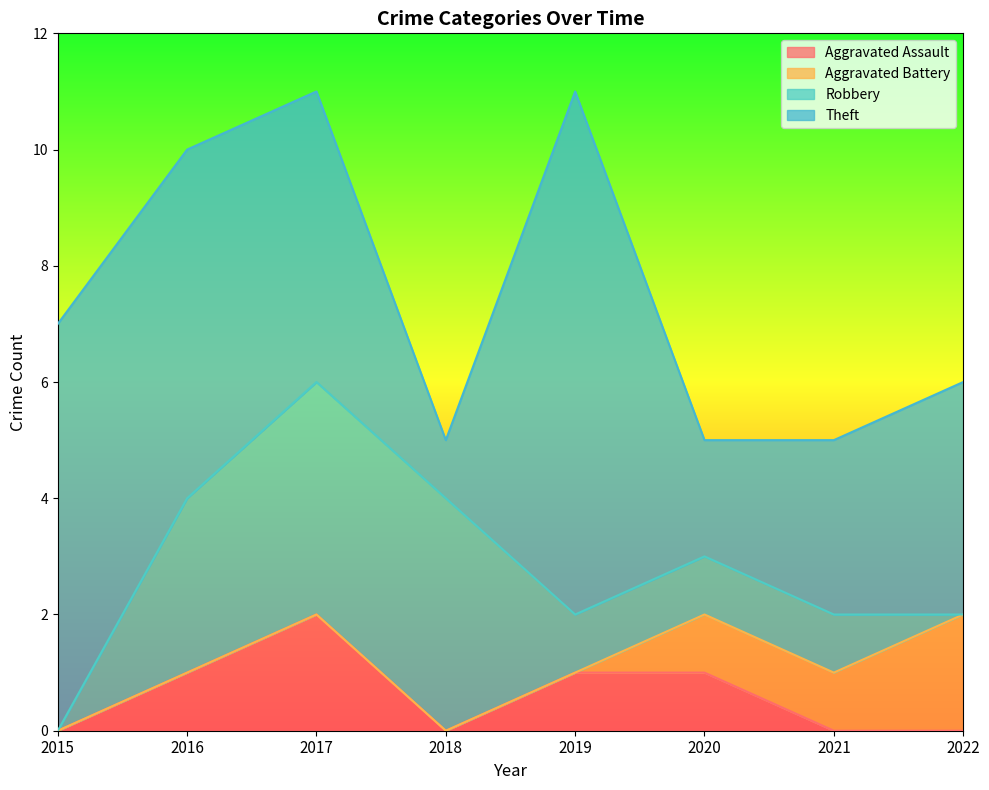

At which label does Robbery first exceed 1?

2016